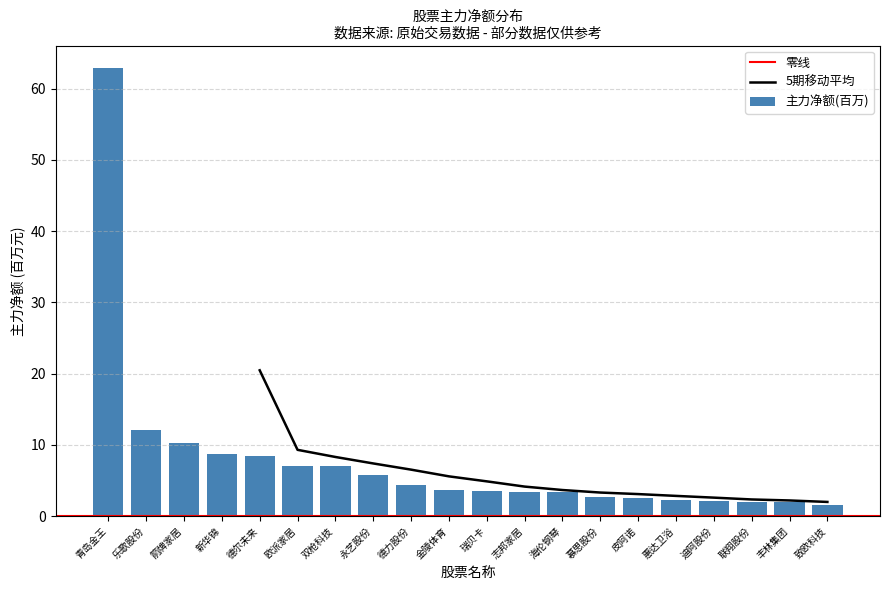

What is the value of the 4th bar from the left?

8.8